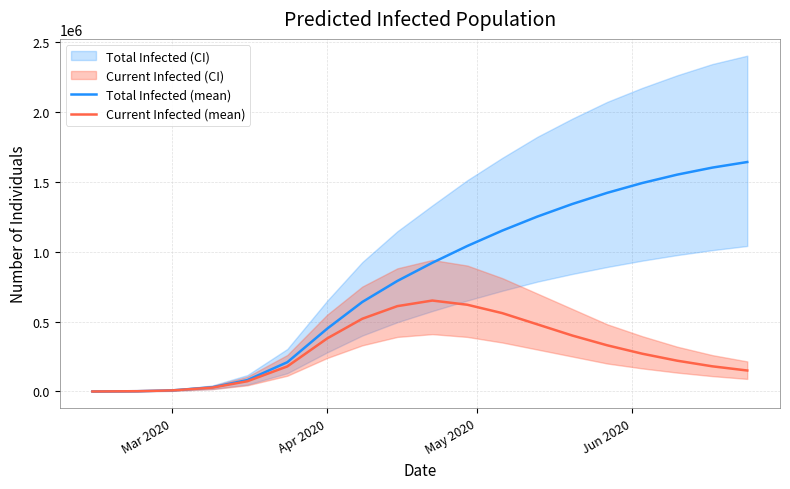

What is the highest value of the Current Infected (mean) series?

650000